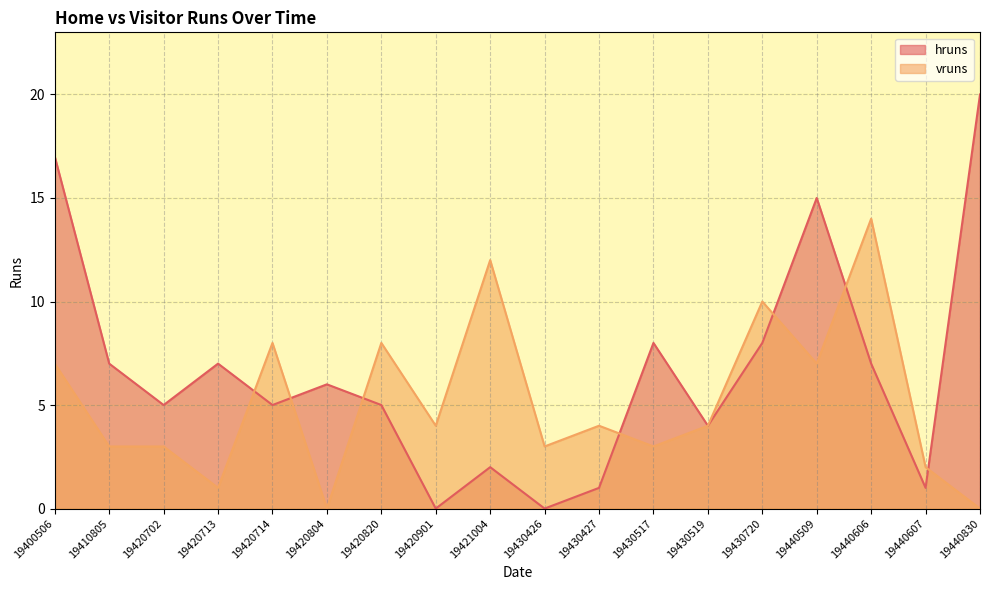

Which label corresponds to the smallest value in the chart?

19420901